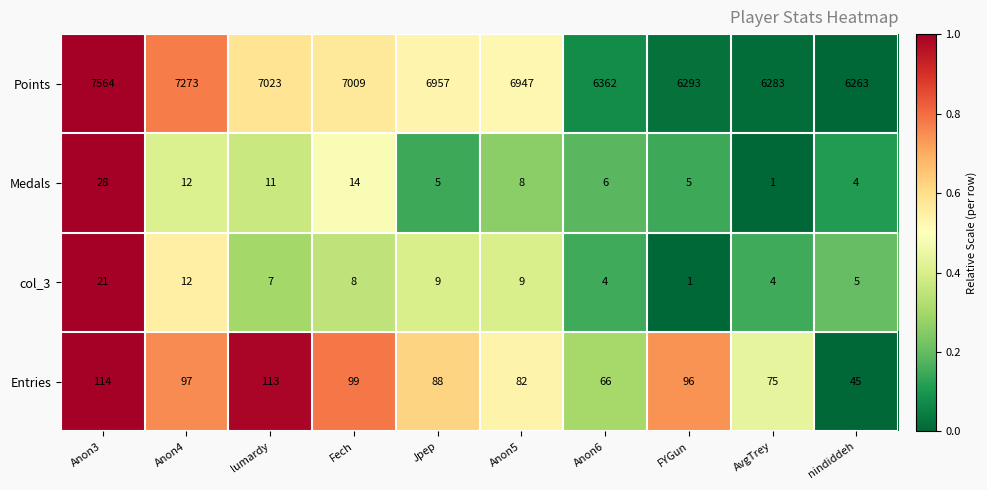

True or false: Medals has a value of 5 at Jpep.

True